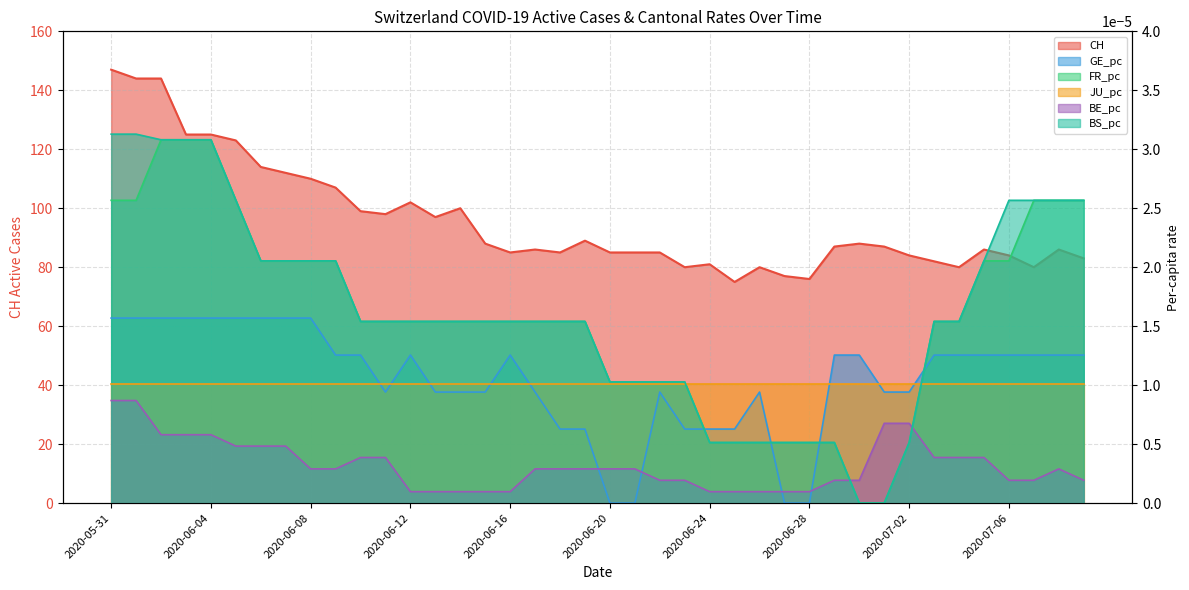

Which series changed the most between 2020-05-31 and 2020-06-06?

CH